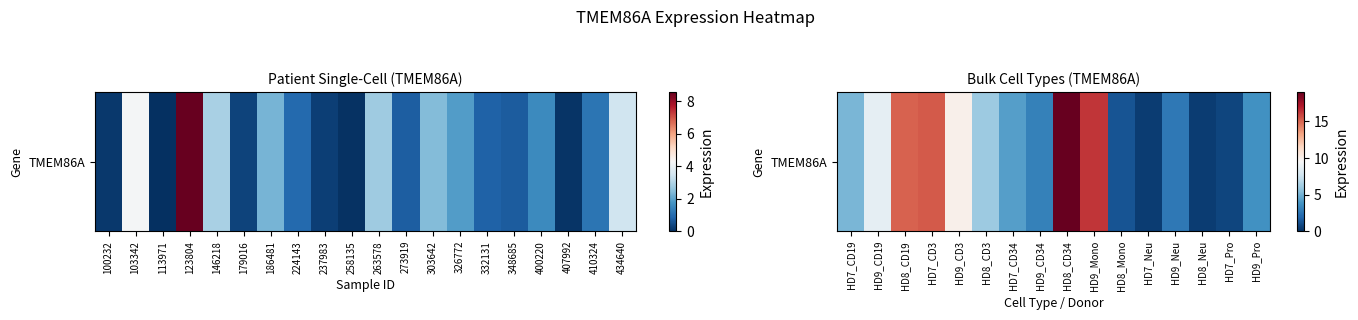

What is the smallest value displayed?

0.5